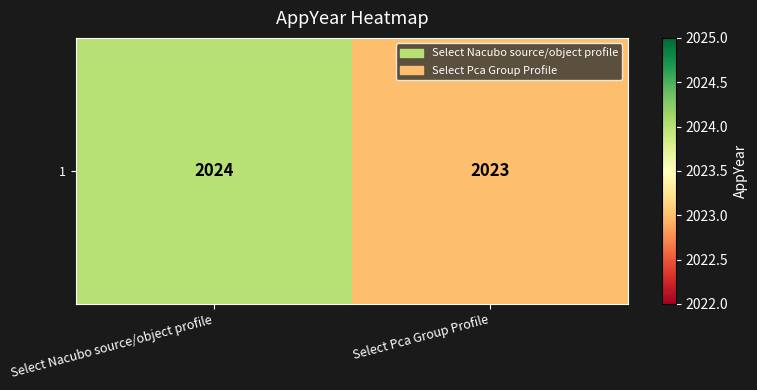

How many data points does each series have?

2